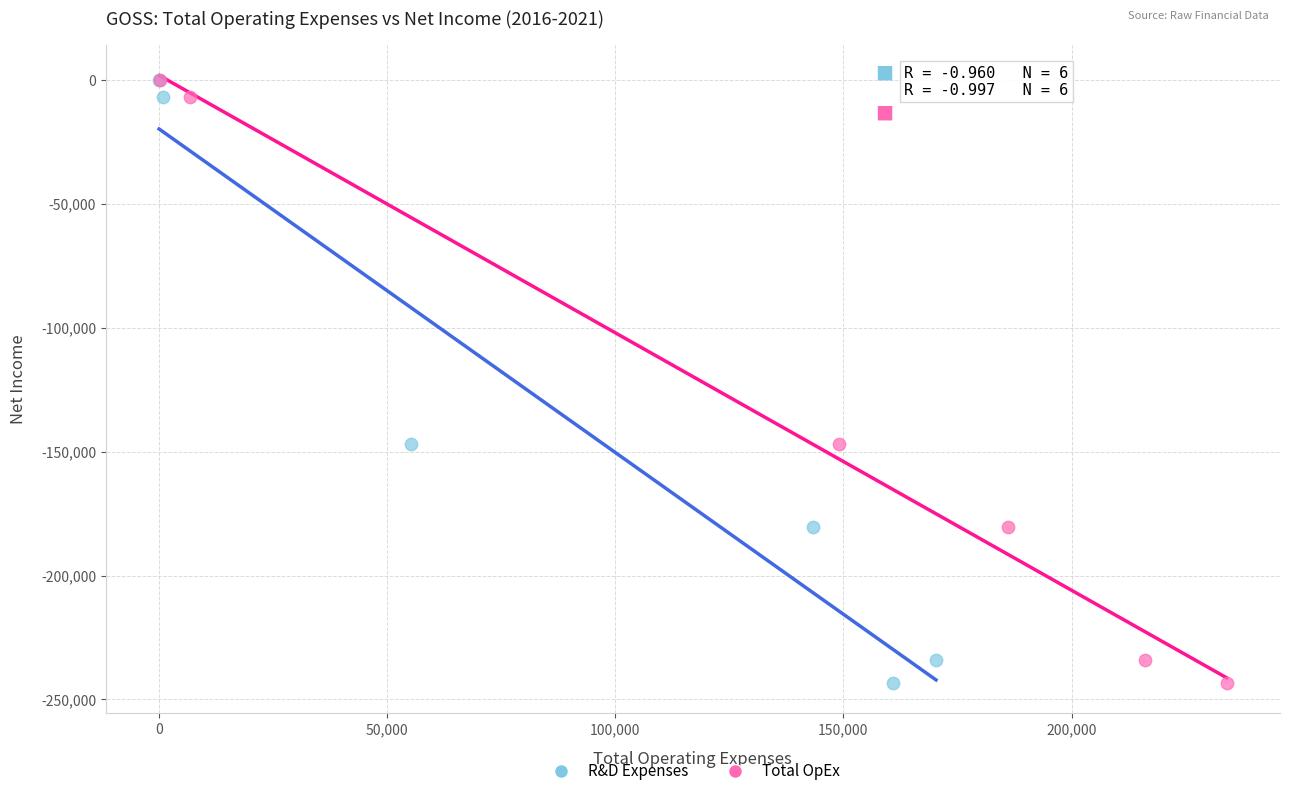

What are all the series names shown in the legend?

R&D Expenses, Total OpEx